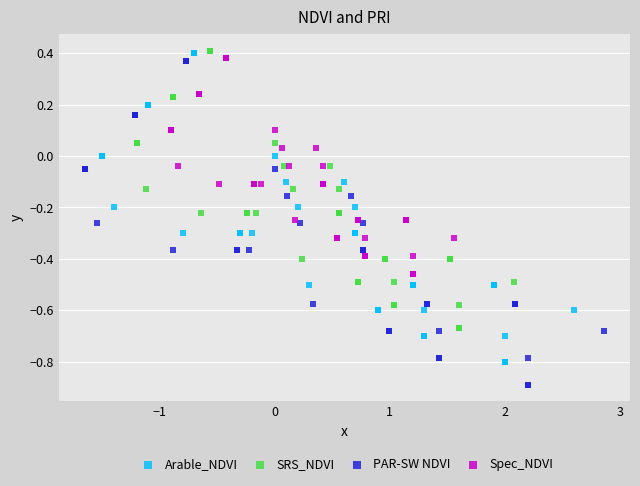

Which series has the largest Y range (max minus min)?

PAR-SW NDVI